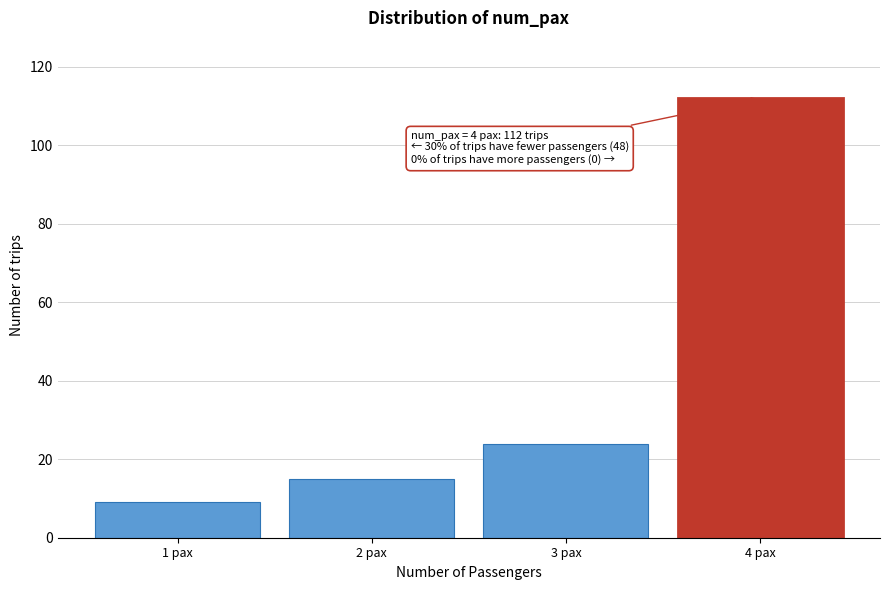

Reading left to right, what are all the values shown in this chart?

9	15	24	112